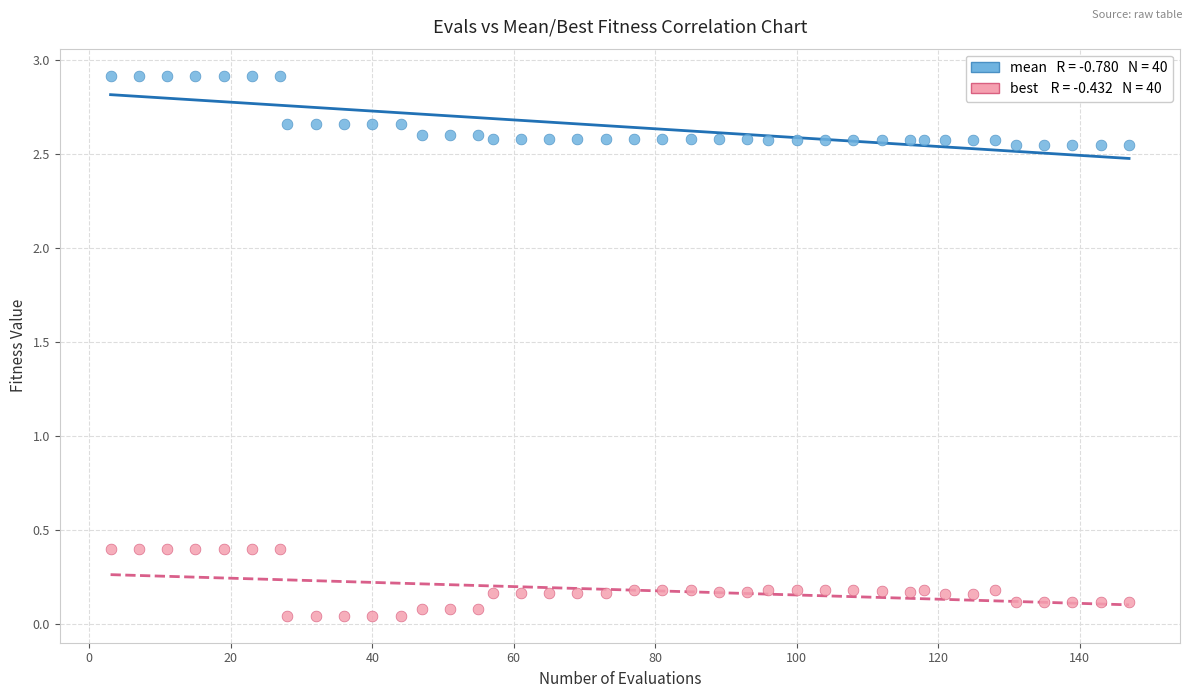

Across all data points, what is the range of X values (max minus min)?

144.0